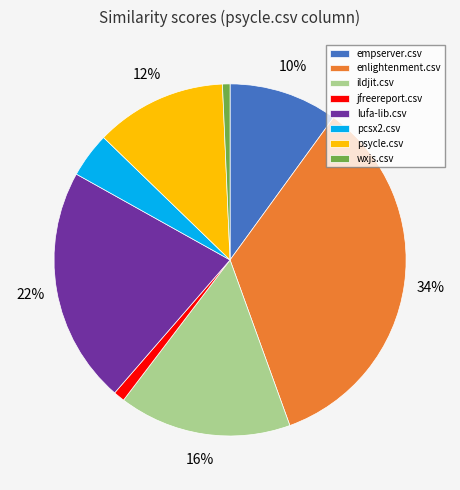

To the nearest percent, what portion does enlightenment.csv represent?

34%